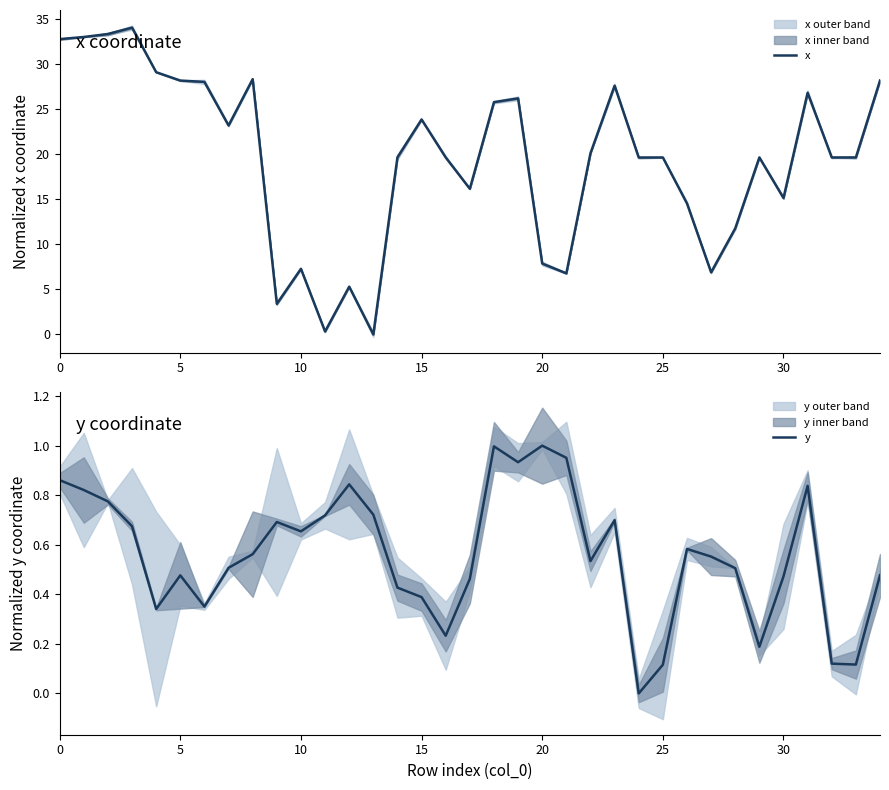

How many values in the x series are below 19?

12